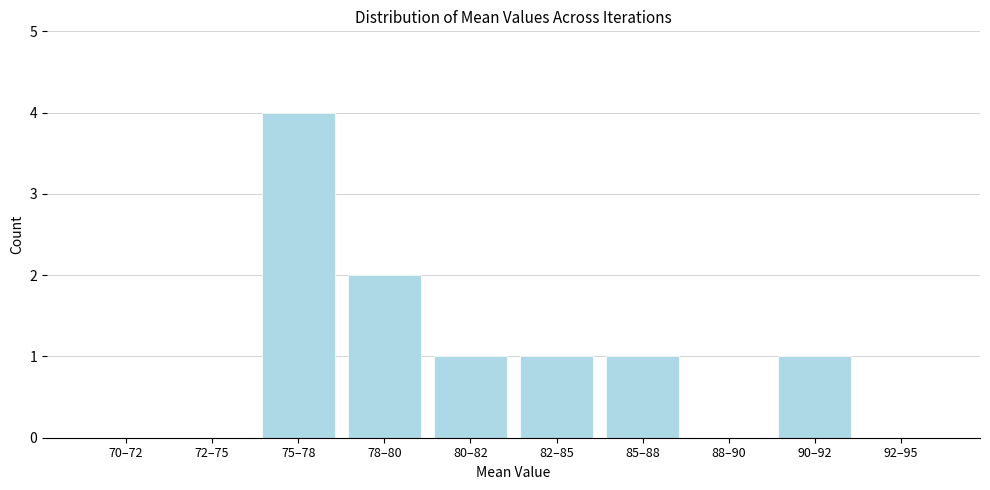

Reading left to right, transcribe all the data shown in this chart.

70–72=0	72–75=0	75–78=4	78–80=2	80–82=1	82–85=1	85–88=1	88–90=0	90–92=1	92–95=0